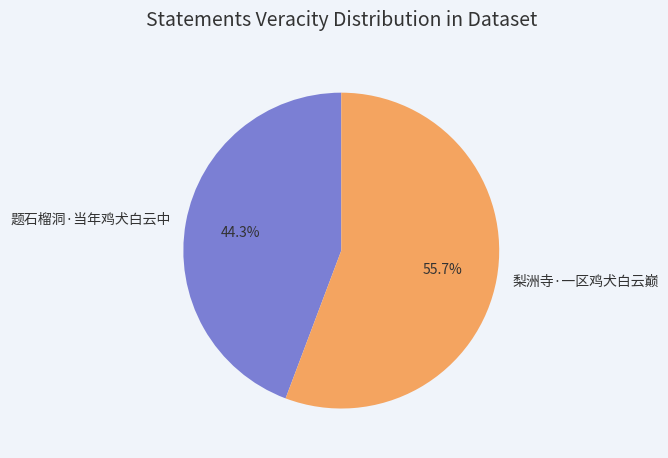

To the nearest percent, what is the average slice percentage?

50%